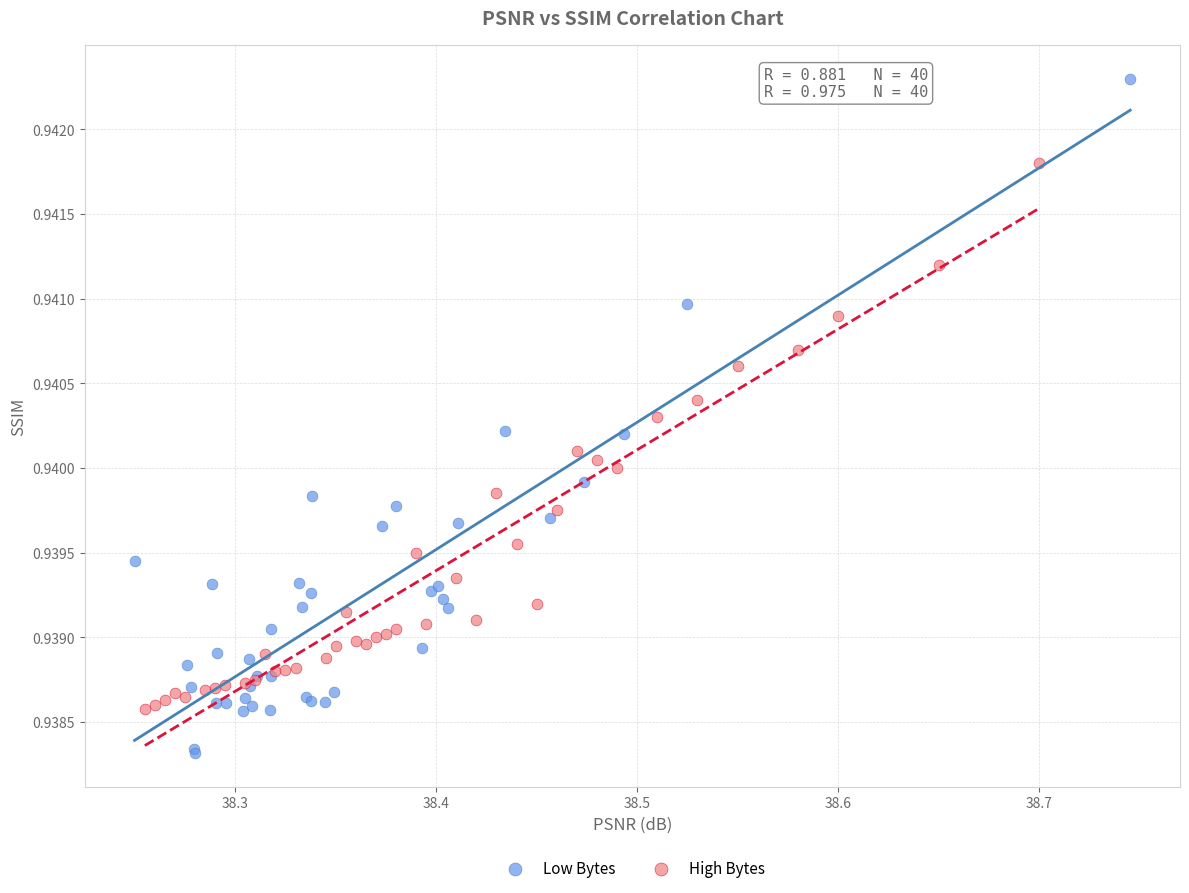

Which series reaches the minimum Y coordinate?

Low Bytes